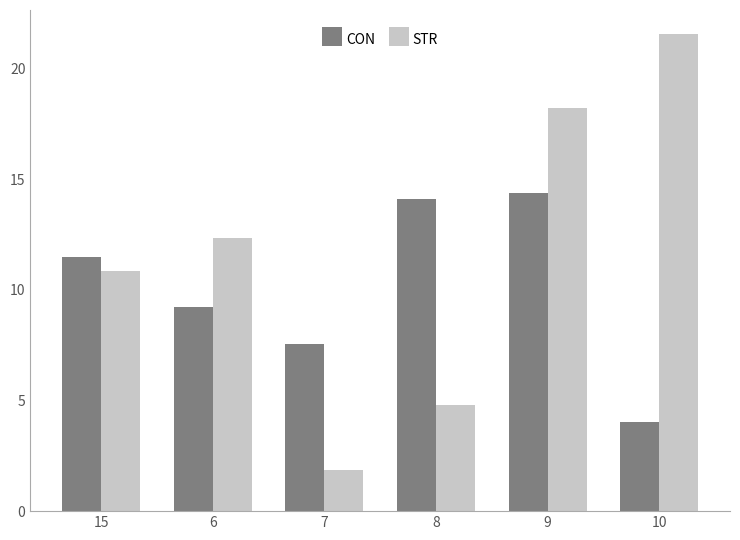

Which series changed the most between 15 and 7?

STR